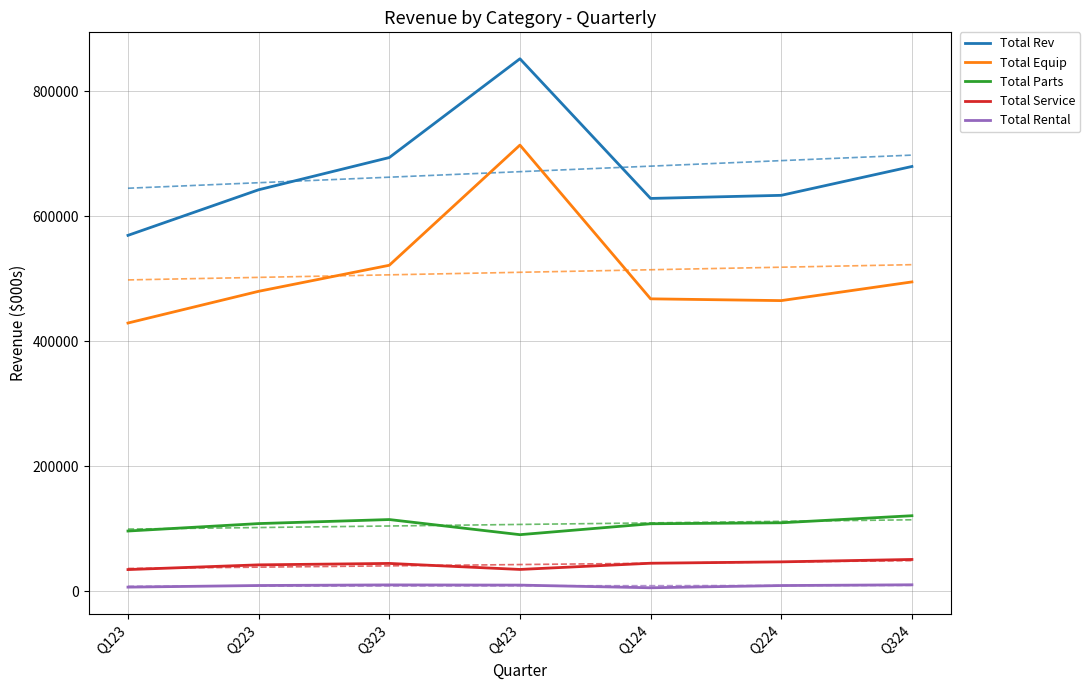

List the series in order of their peak value, highest first.

Total Rev, Total Equip, Total Parts, Total Service, Total Rental